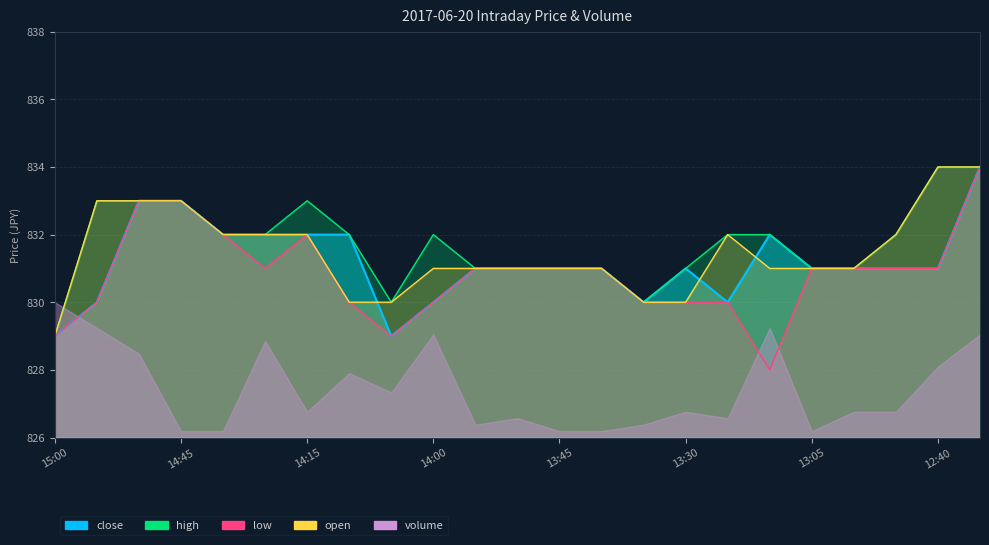

What is the average value of the low series?

831